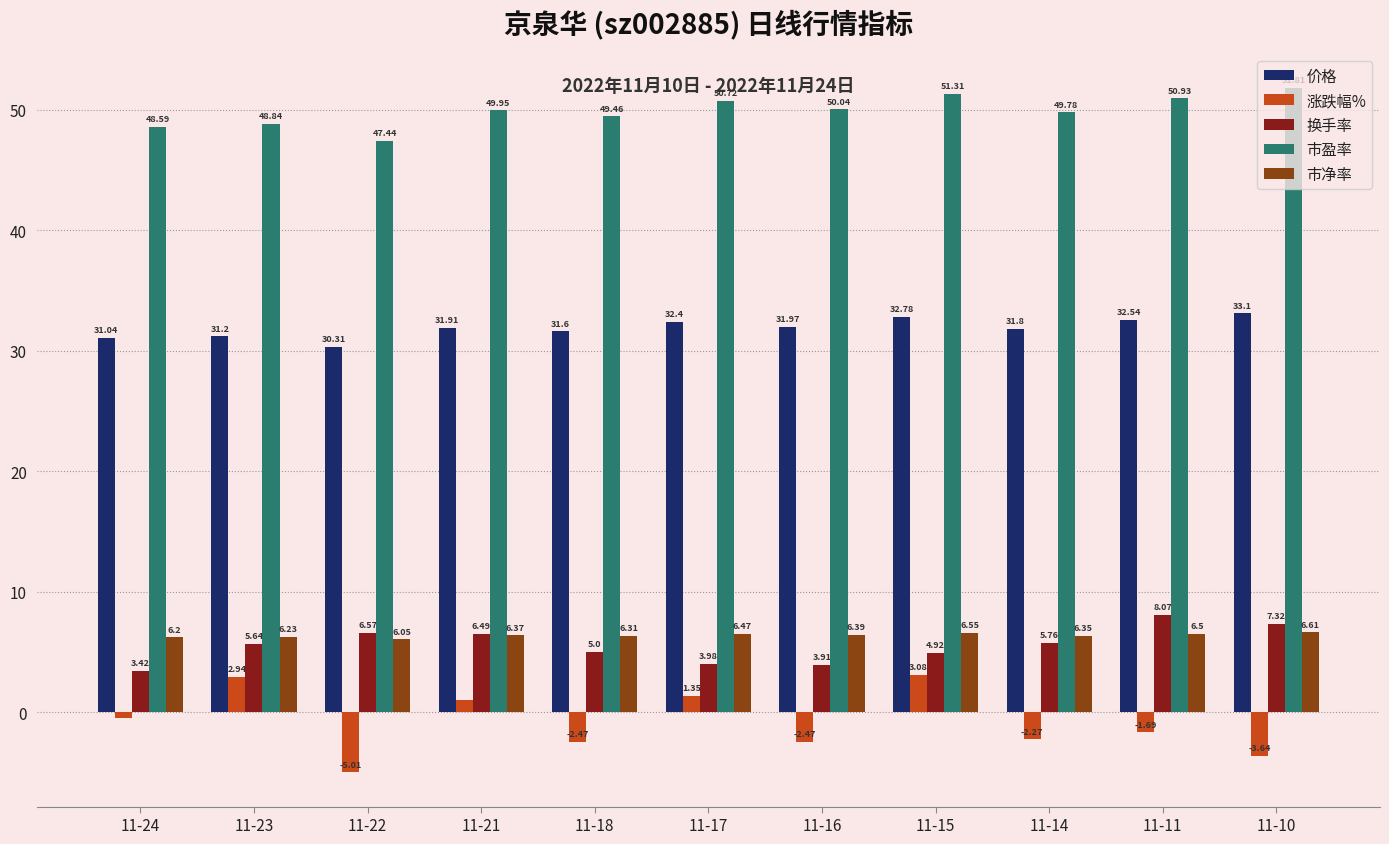

What is the value of the 市盈率 bar at the 4th from the left?

50.0